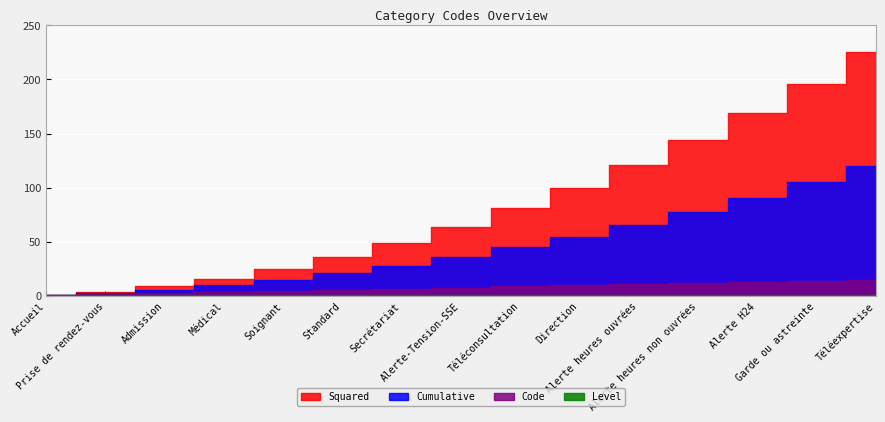

Count the number of categories in the chart.

15